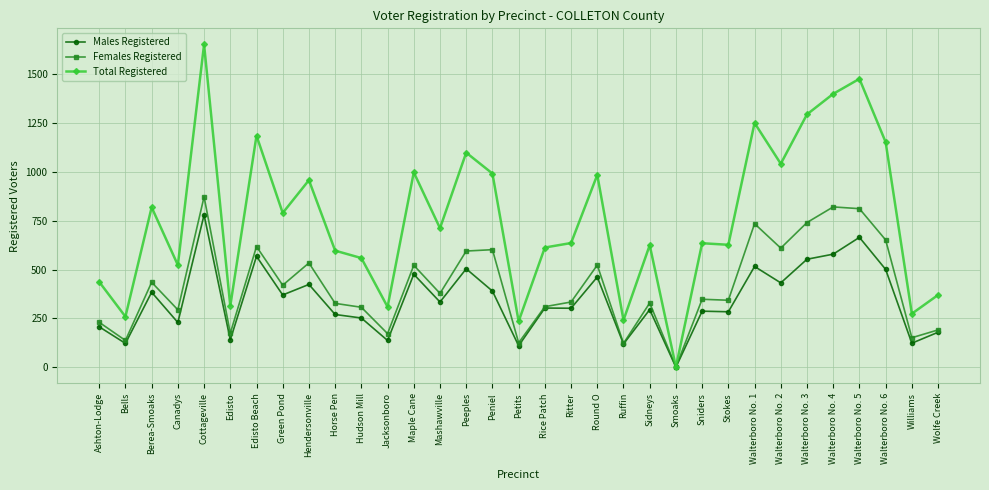

What is the label of the 27th point from the right?

Edisto Beach